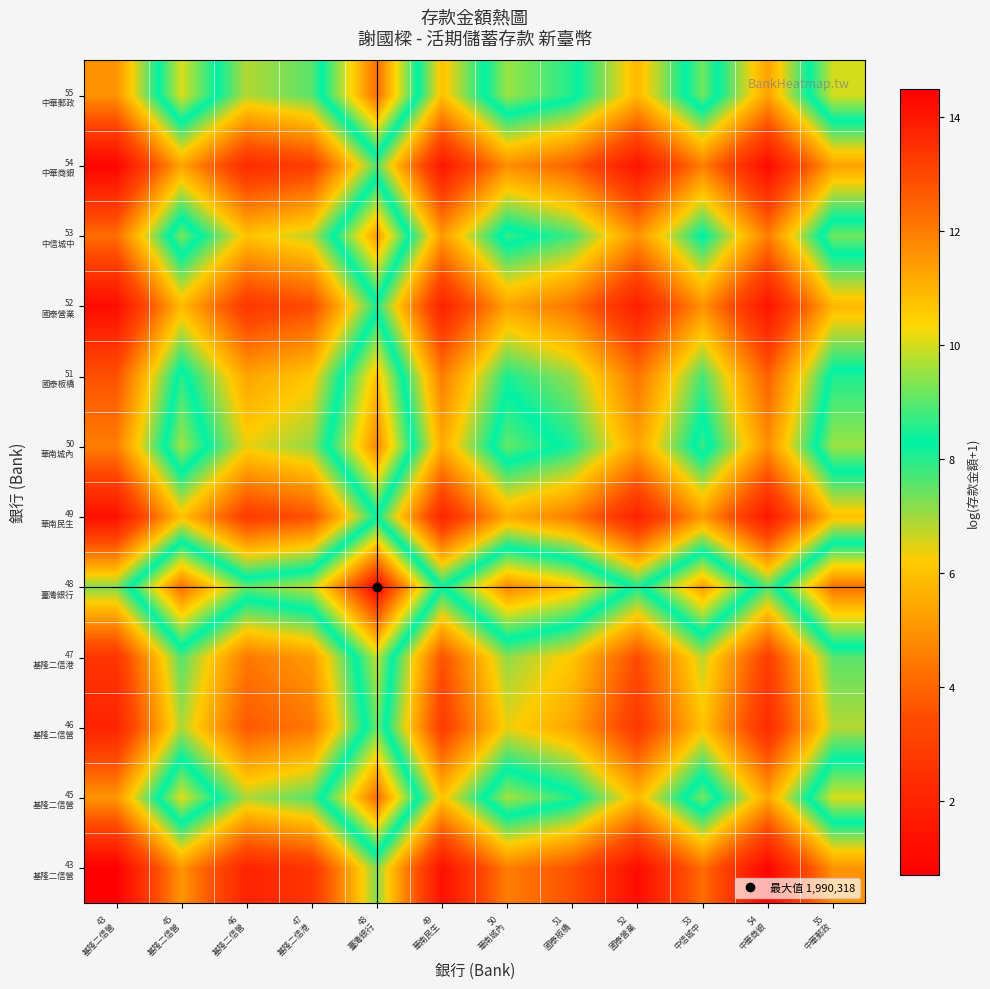

Which category has the lowest value across all series?

43
基隆二信營